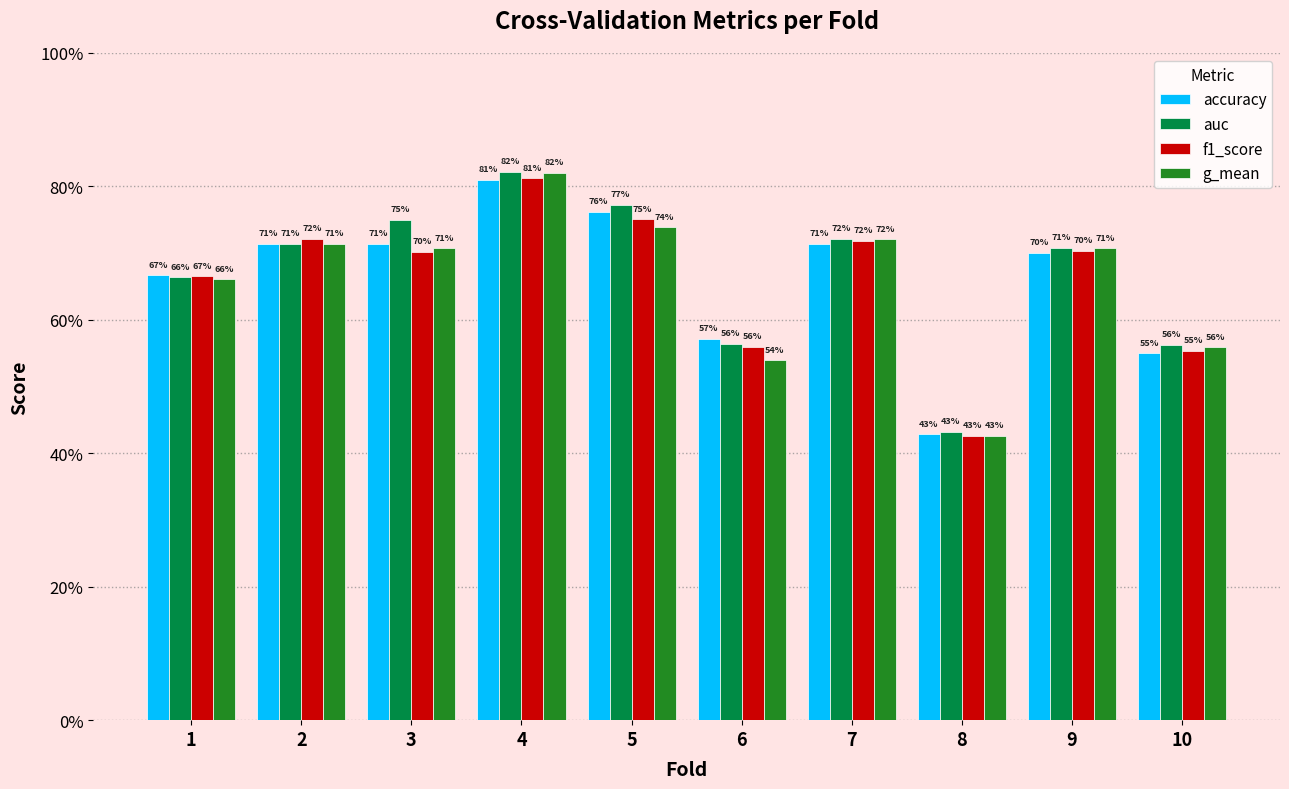

Between 5 and 10, which series saw the biggest shift?

accuracy